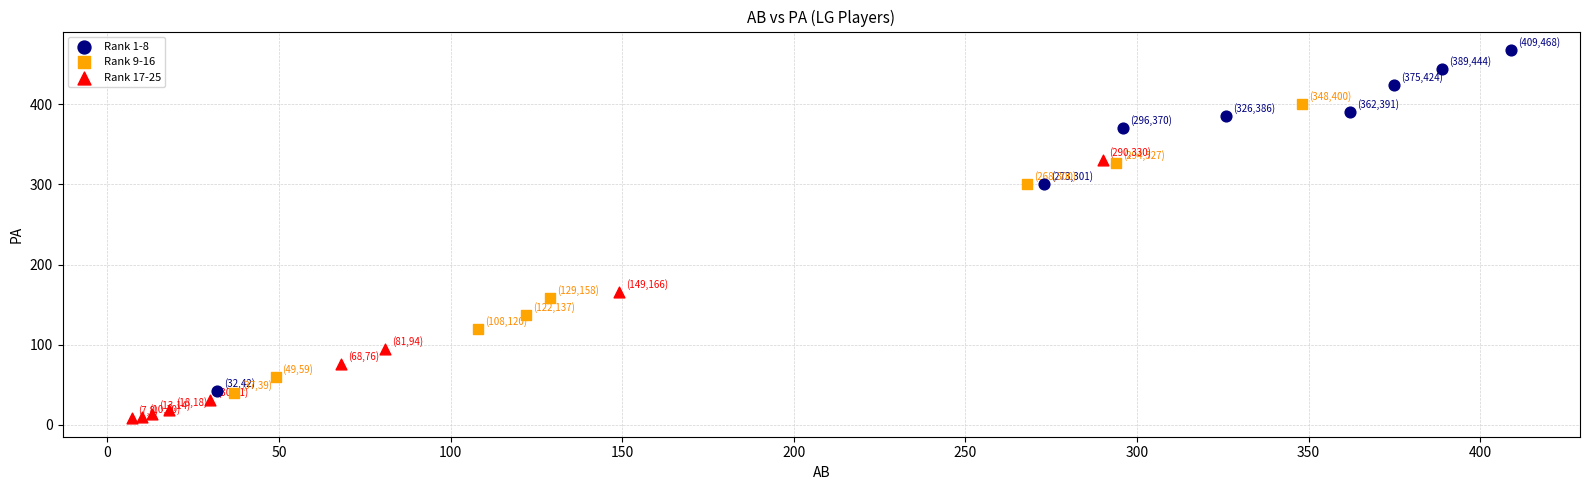

Which series contains the lowest Y value?

Rank 17-25